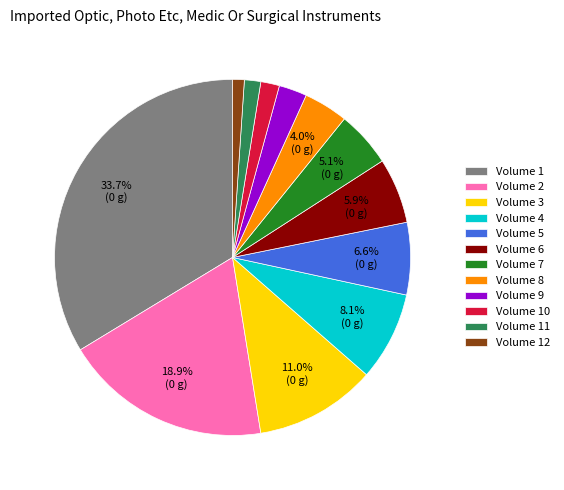

How many slices are in this pie chart?

12